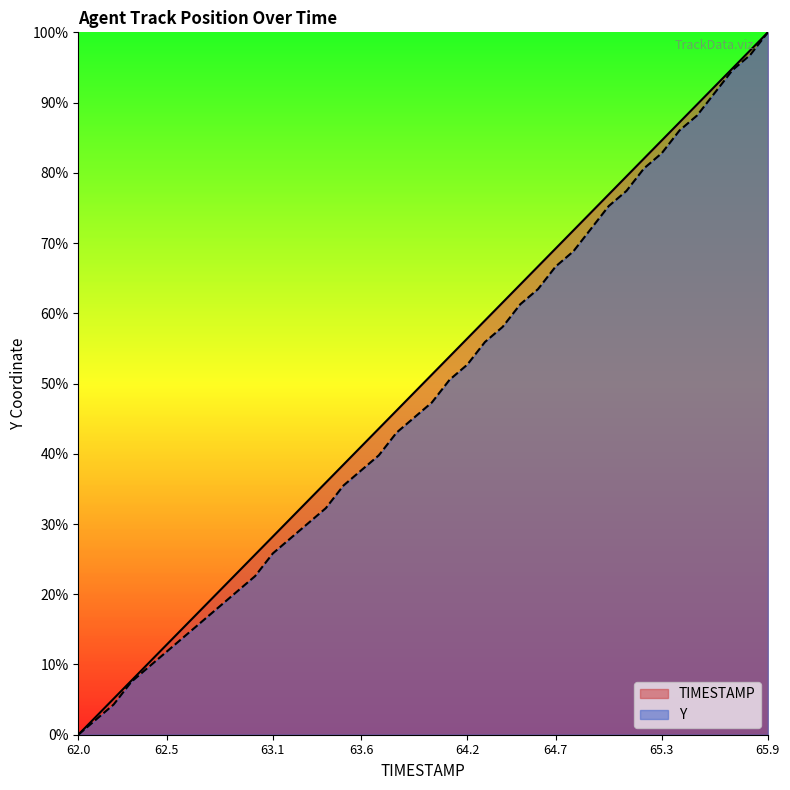

The value of TIMESTAMP at 32 is 82.1. True or false?

True